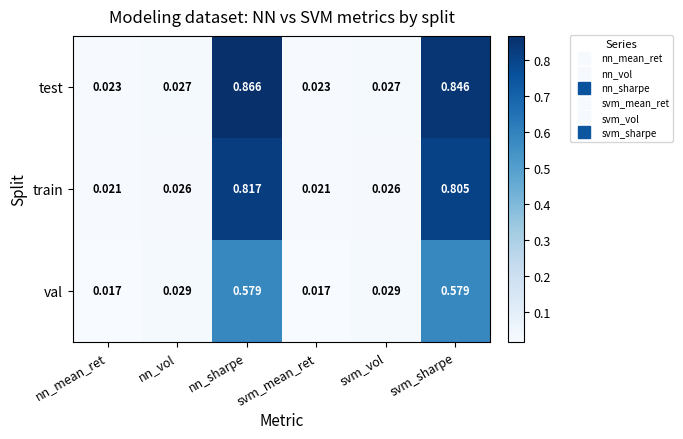

Which category has the highest value in the train series?

nn_sharpe